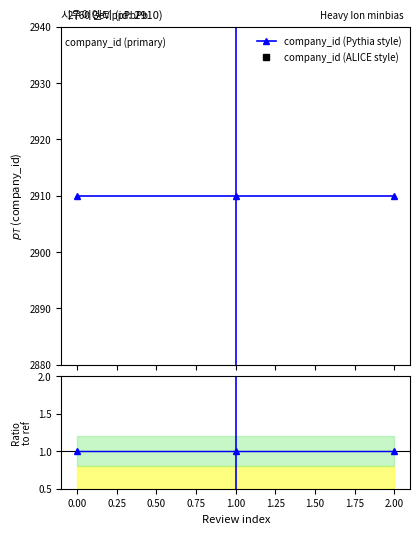

Between 0.00 and 2.00, which series saw the biggest shift?

company_id (Pythia style)